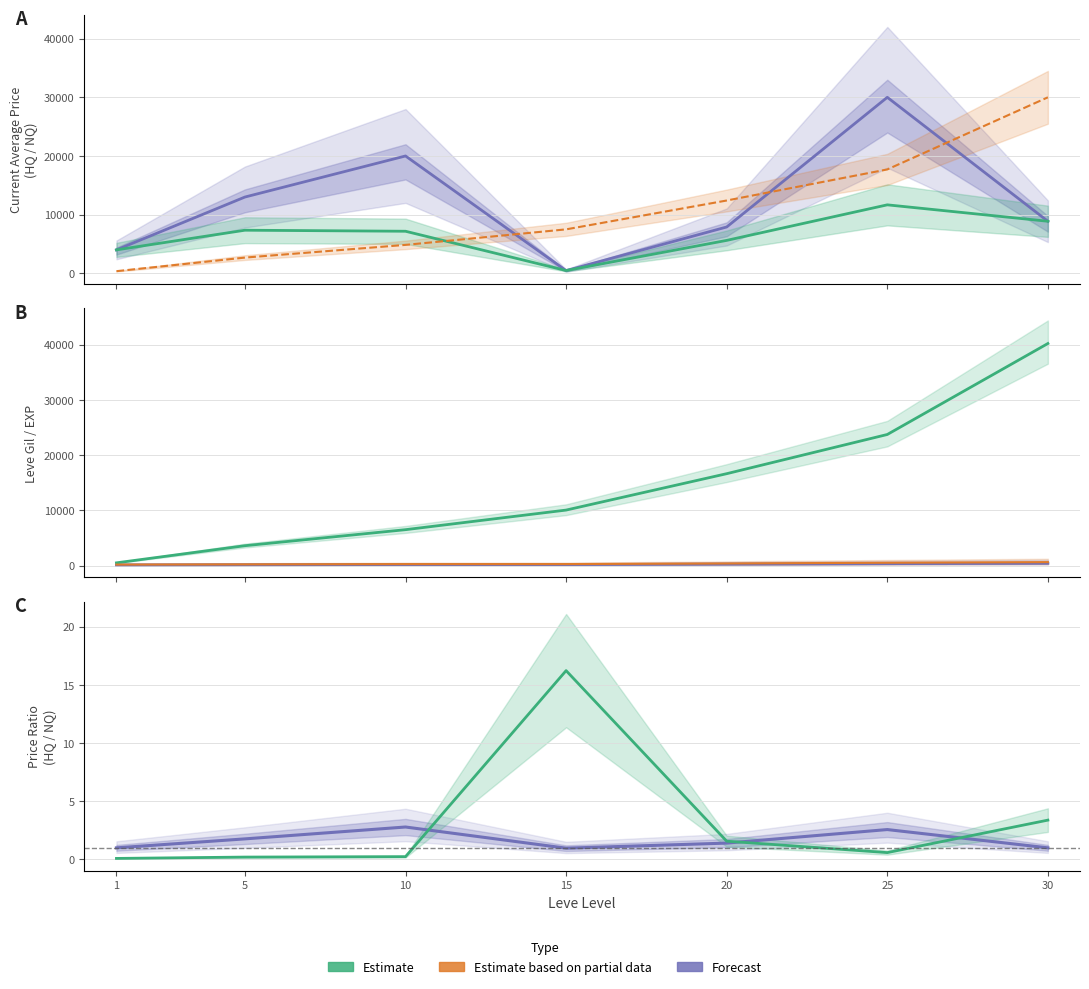

True or false: Leve Gil and currentAveragePriceHQ cross at least once.

False